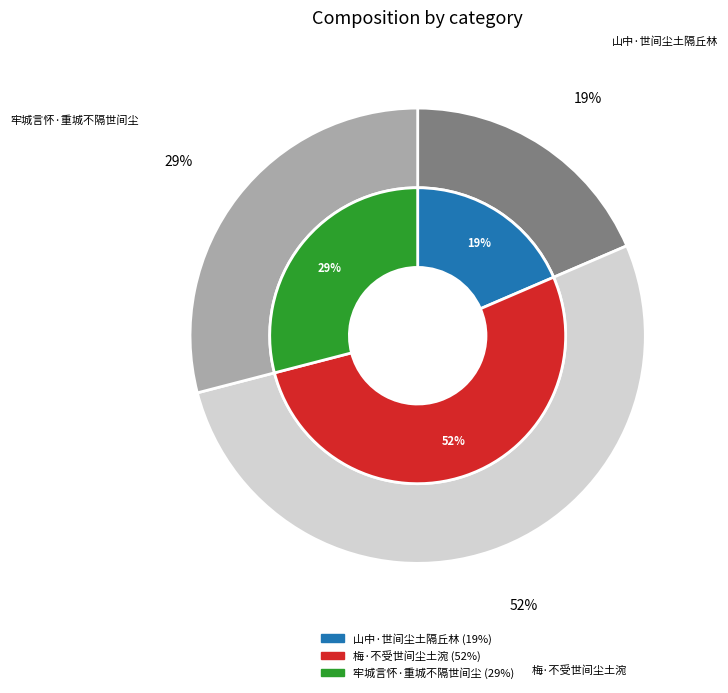

Is there any slice that represents more than half of the pie?

Yes